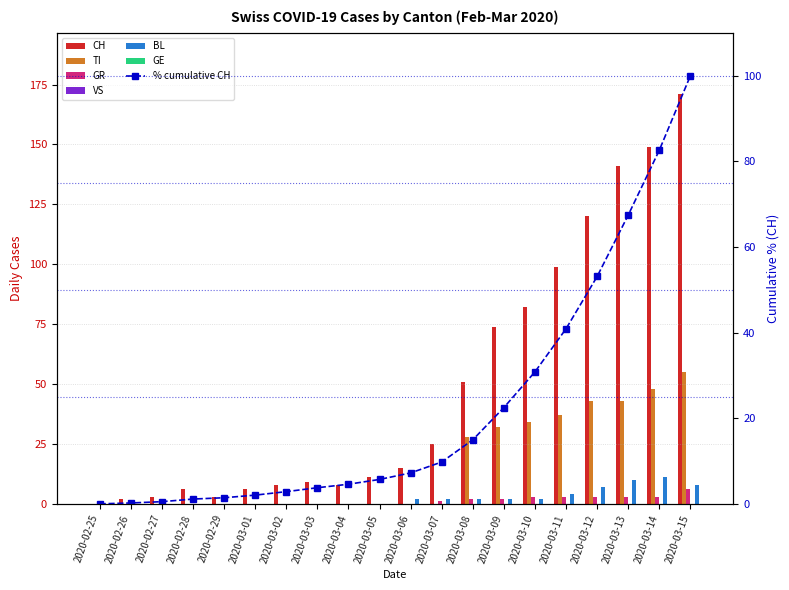

What is the average value of the CH series?

49